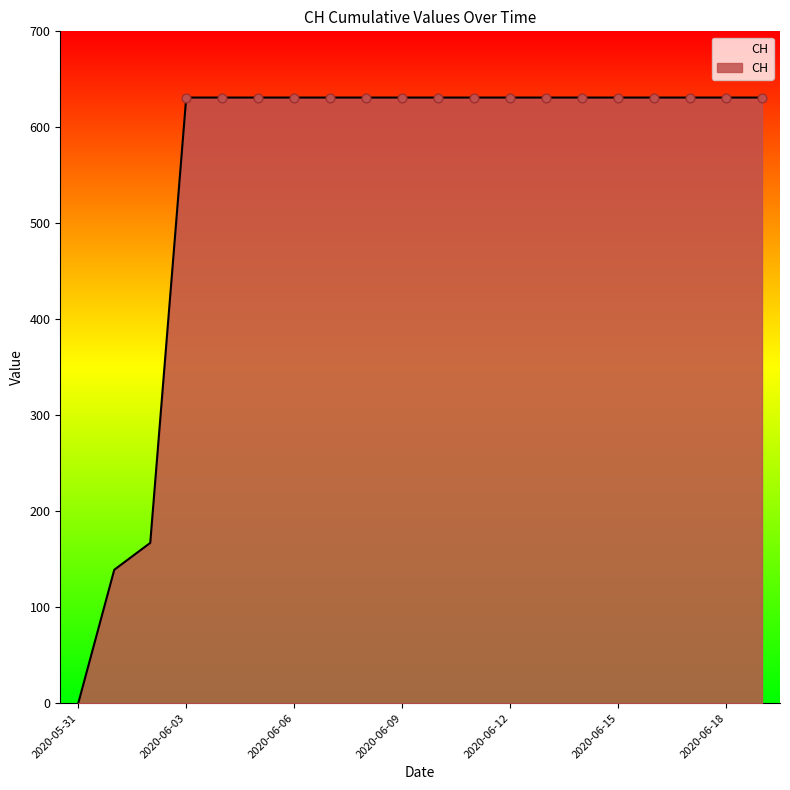

What is the greatest value displayed?

631